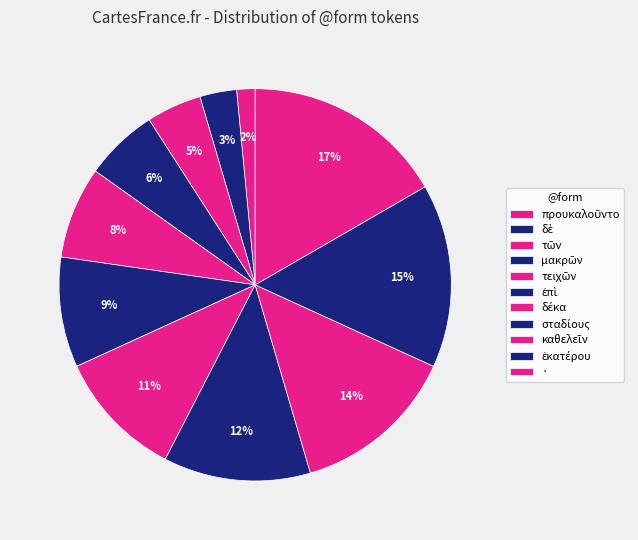

What percentage is NOT represented by ἐπὶ?

90.9%